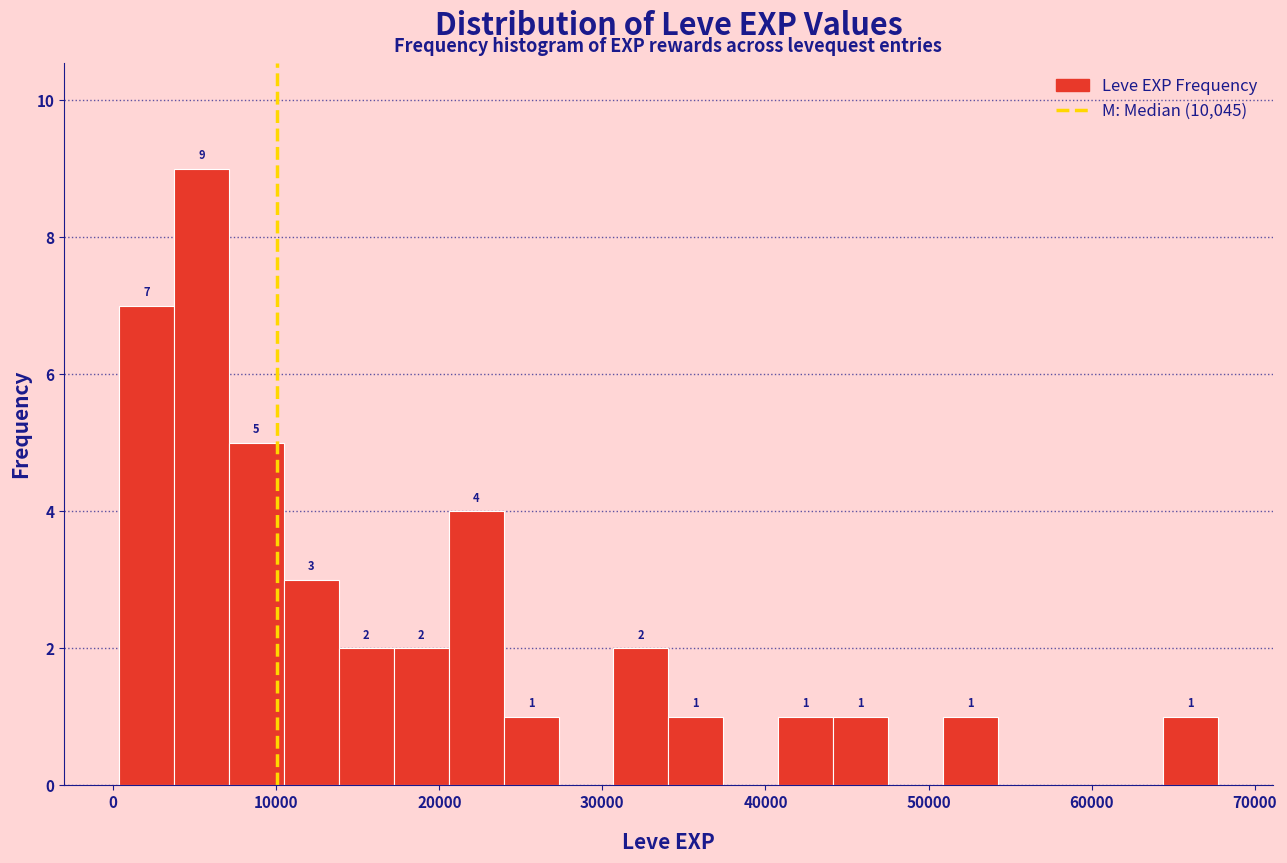

Read against the x-axis, roughly where is the centre of the tallest bar?

5000